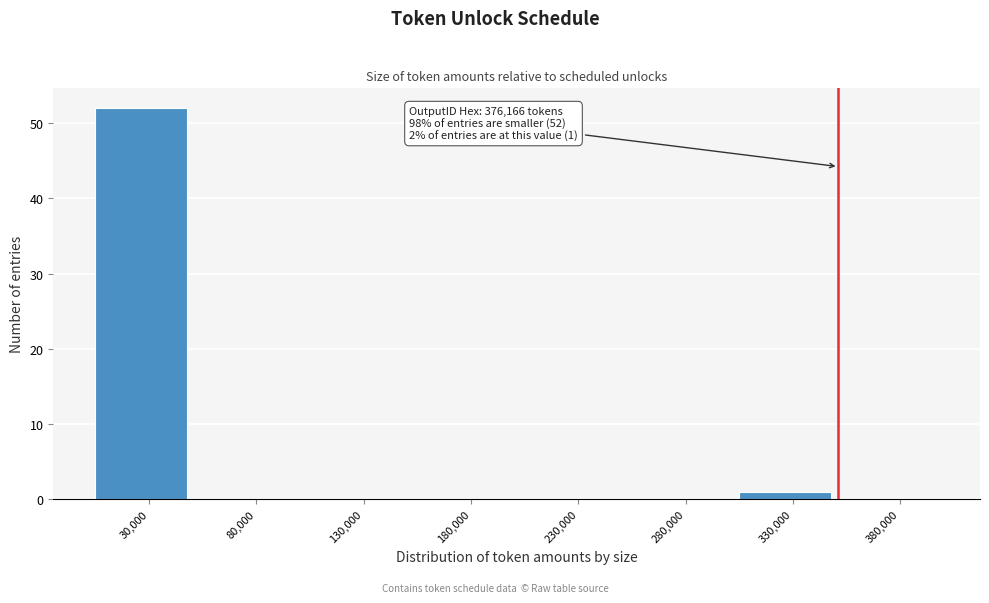

Reading right to left, what are all the values shown in this chart?

380,000=0	330,000=1	280,000=0	230,000=0	180,000=0	130,000=0	80,000=0	30,000=52